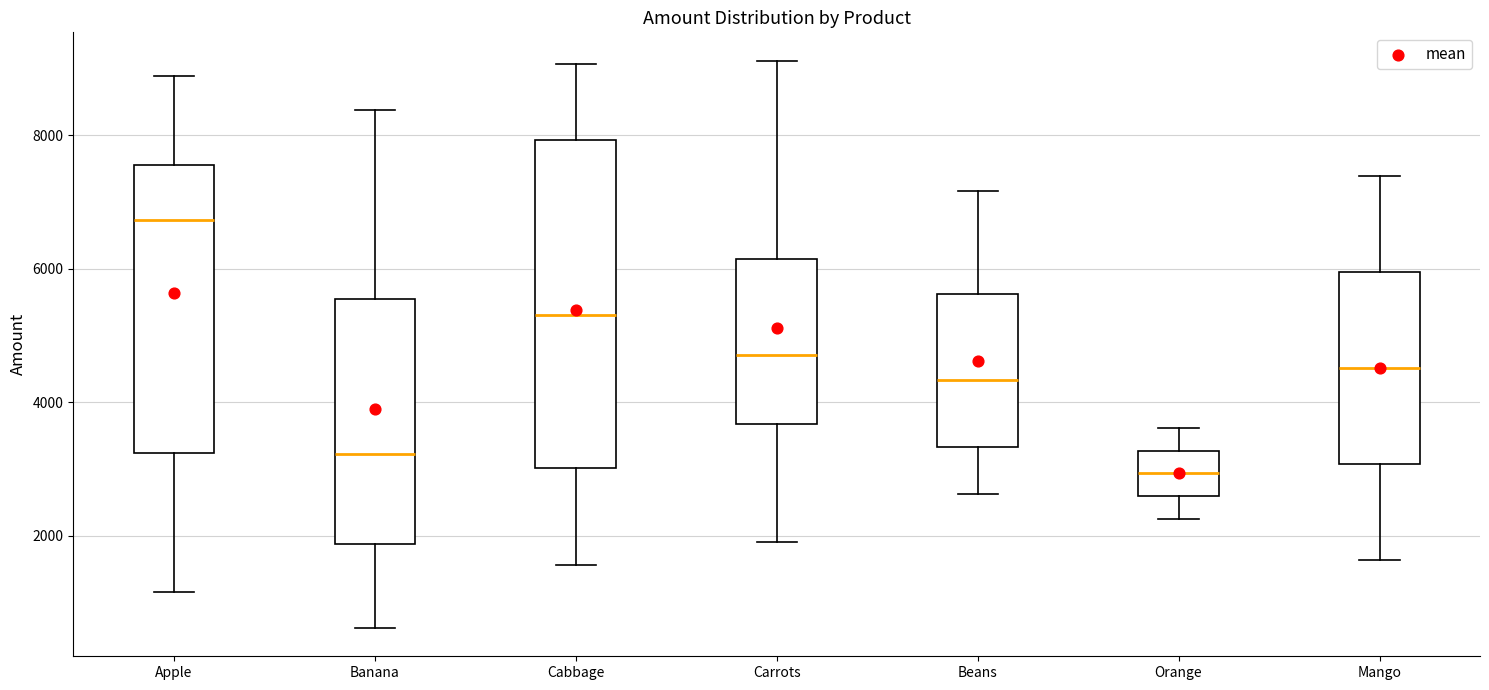

Reading left to right, transcribe this box plot: for each box, give where its median line is, the range the box spans, and where its two whiskers end, as read against the y-axis. The values are not printed on the chart, so give them approximately, as read against the axis.

Apple: median 6800, box 3200 to 7600, whiskers 1200 to 8800
Banana: median 3200, box 1800 to 5600, whiskers 600 to 8400
Cabbage: median 5400, box 3000 to 8000, whiskers 1600 to 9000
Carrots: median 4800, box 3600 to 6200, whiskers 2000 to 9200
Beans: median 4400, box 3400 to 5600, whiskers 2600 to 7200
Orange: median 3000, box 2600 to 3200, whiskers 2200 to 3600
Mango: median 4600, box 3000 to 6000, whiskers 1600 to 7400